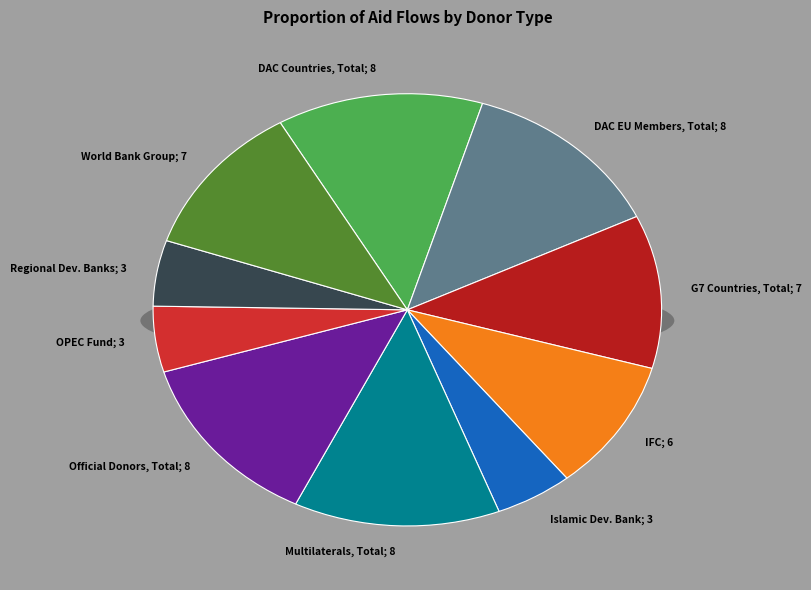

Do Islamic Development Bank [IsDB] and Multilaterals, Total together represent more than half of the pie?

No